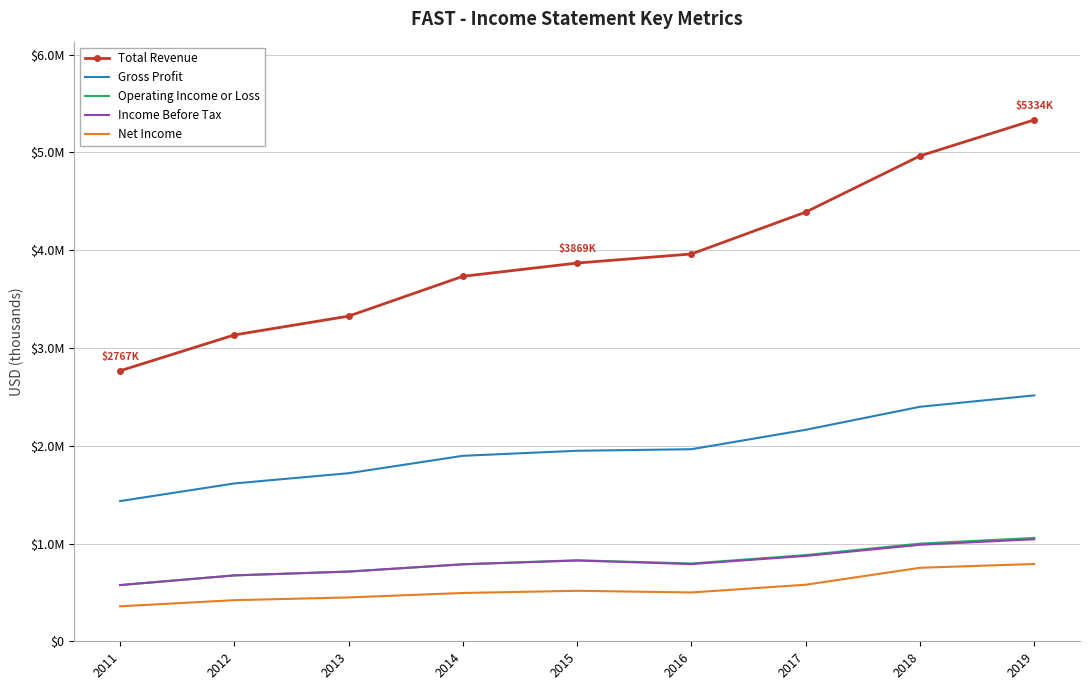

What are all the series names shown in the legend?

Total Revenue, Gross Profit, Operating Income or Loss, Income Before Tax, Net Income